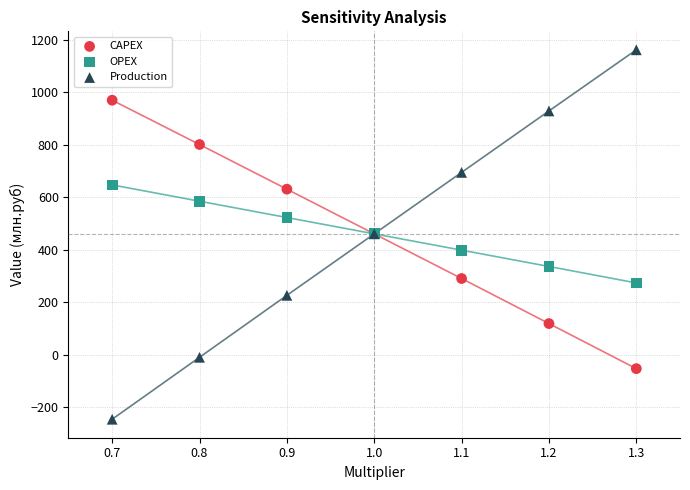

Which series has the largest Y range (max minus min)?

Production